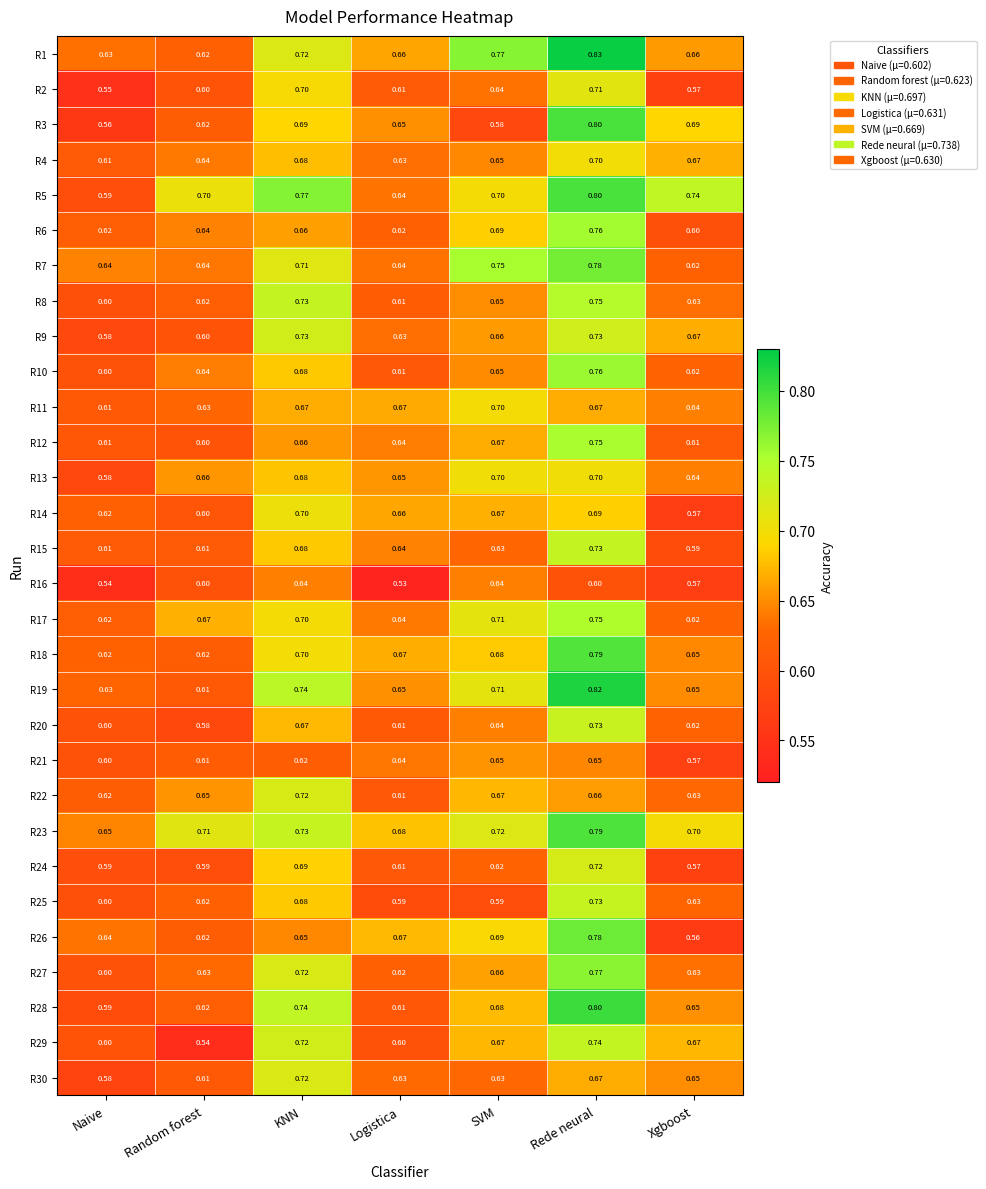

At which label does R5 reach its minimum?

Naive